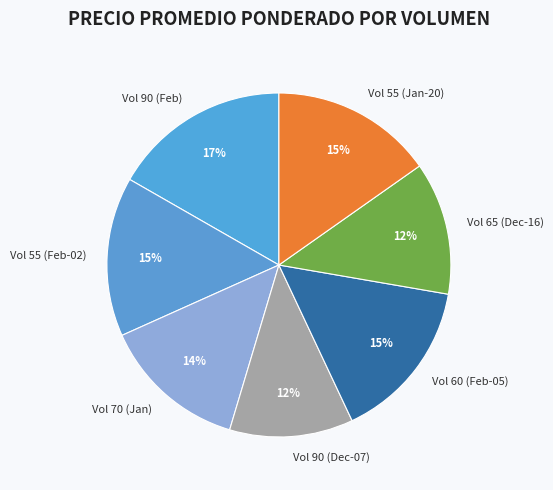

Does Vol 65 (Dec-16) represent more than half of the total?

No